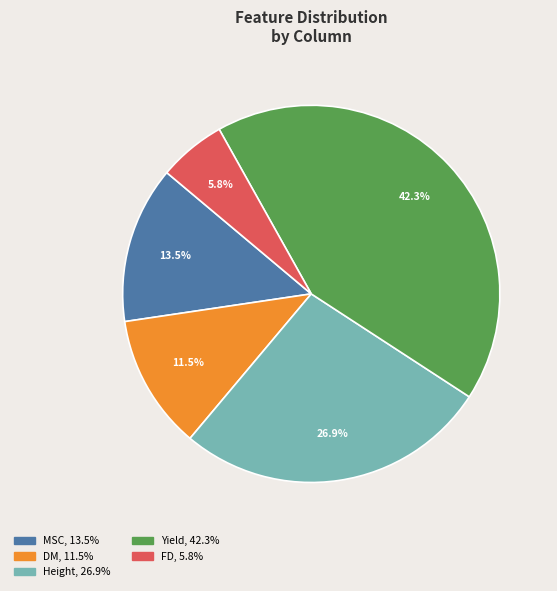

How many slices are in this pie chart?

5